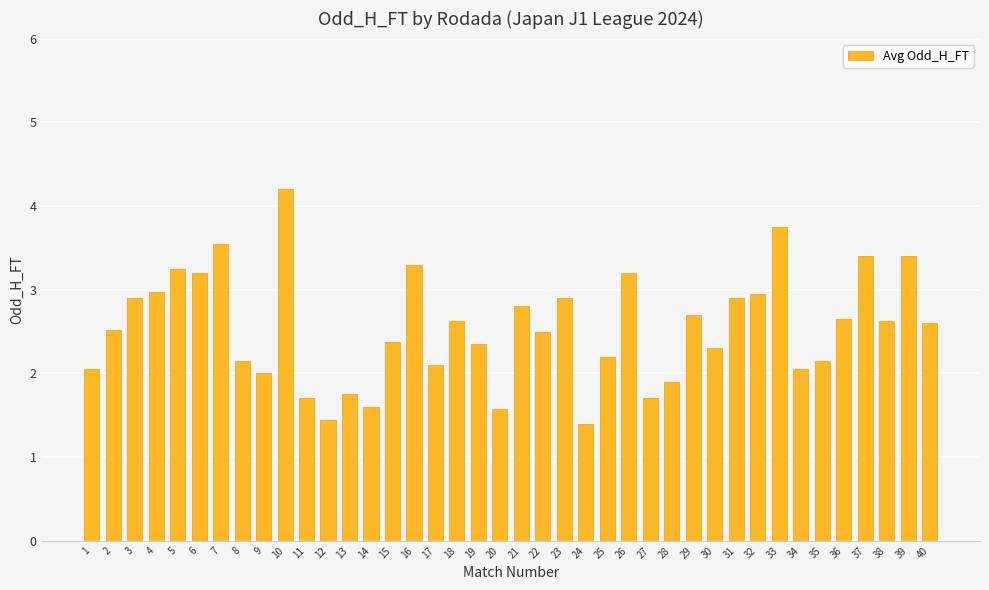

What is the maximum value shown in the chart?

4.2